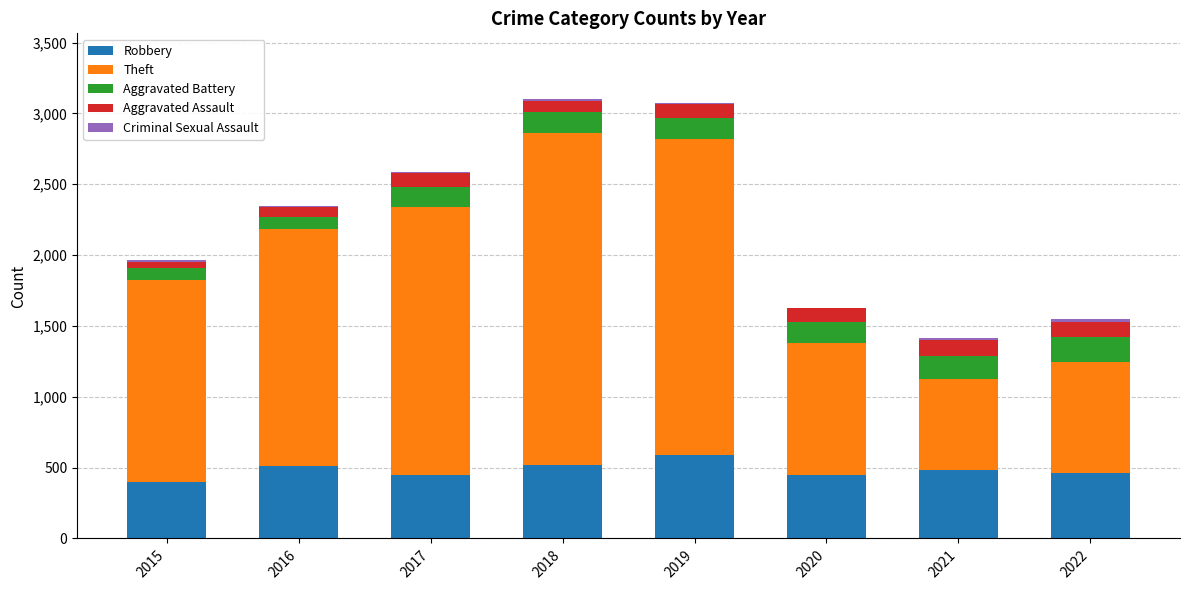

True or false: Robbery has a value of 450 at 2020.

True